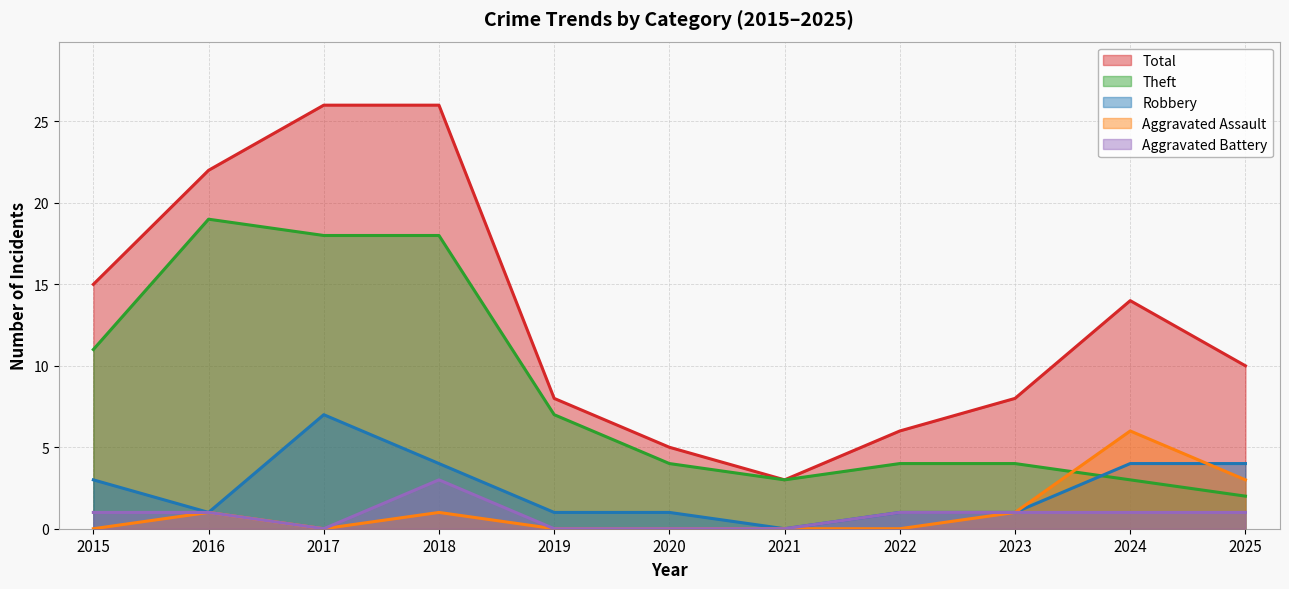

What is the spread (max minus min) of values at 2024?

13